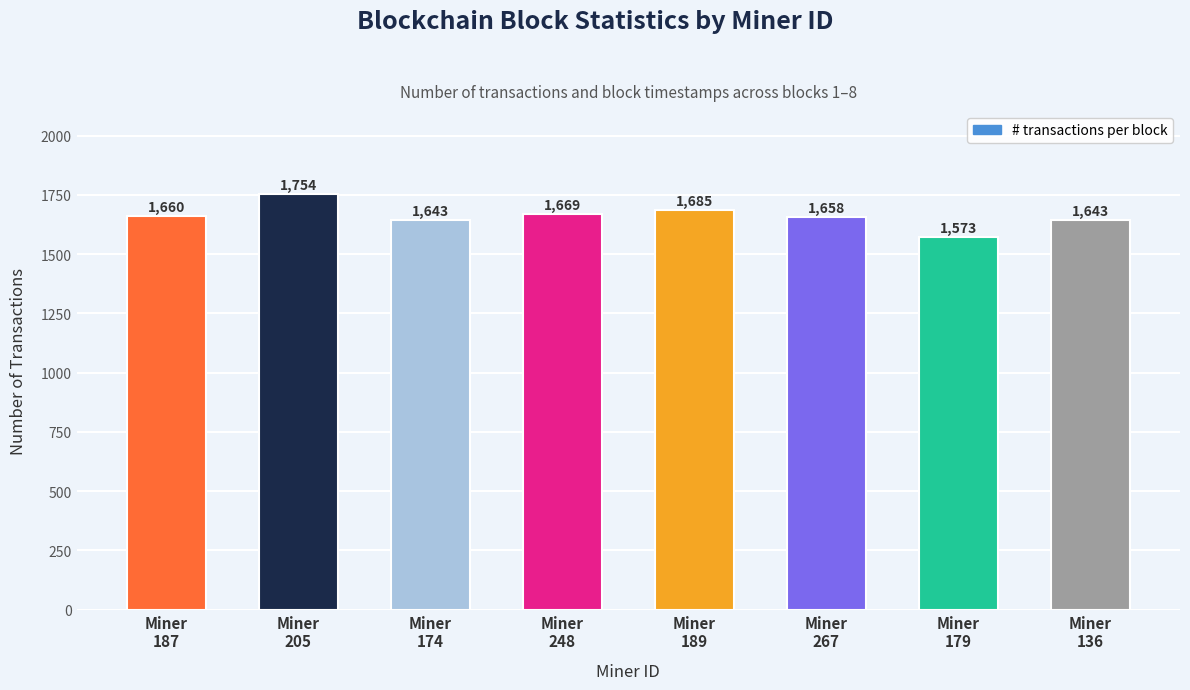

What is the average value?

1661